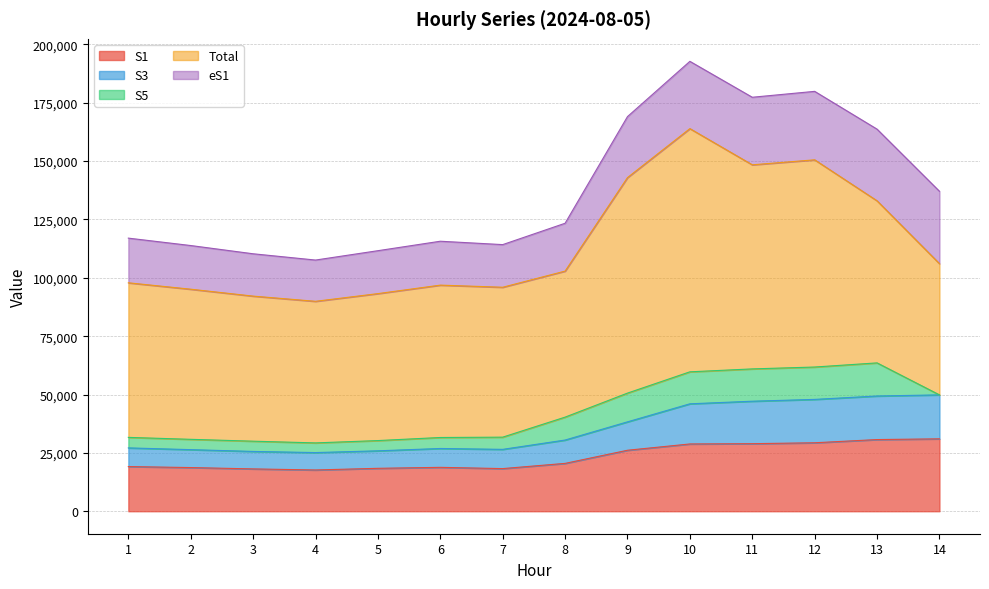

What is the difference between the highest and lowest values at 4?

56515.0